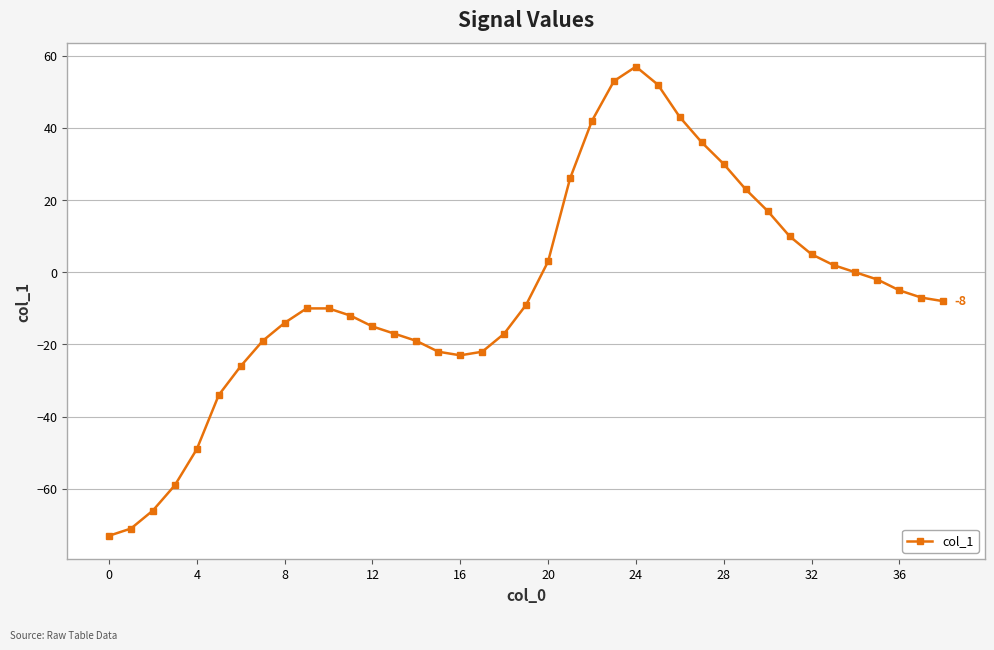

Reading right to left, list all the values displayed in this chart.

-8	-7	-5	-2	0	2	5	10	17	23	30	36	43	52	57	53	42	26	3	-9	-17	-22	-23	-22	-19	-17	-15	-12	-10	-10	-14	-19	-26	-34	-49	-59	-66	-71	-73